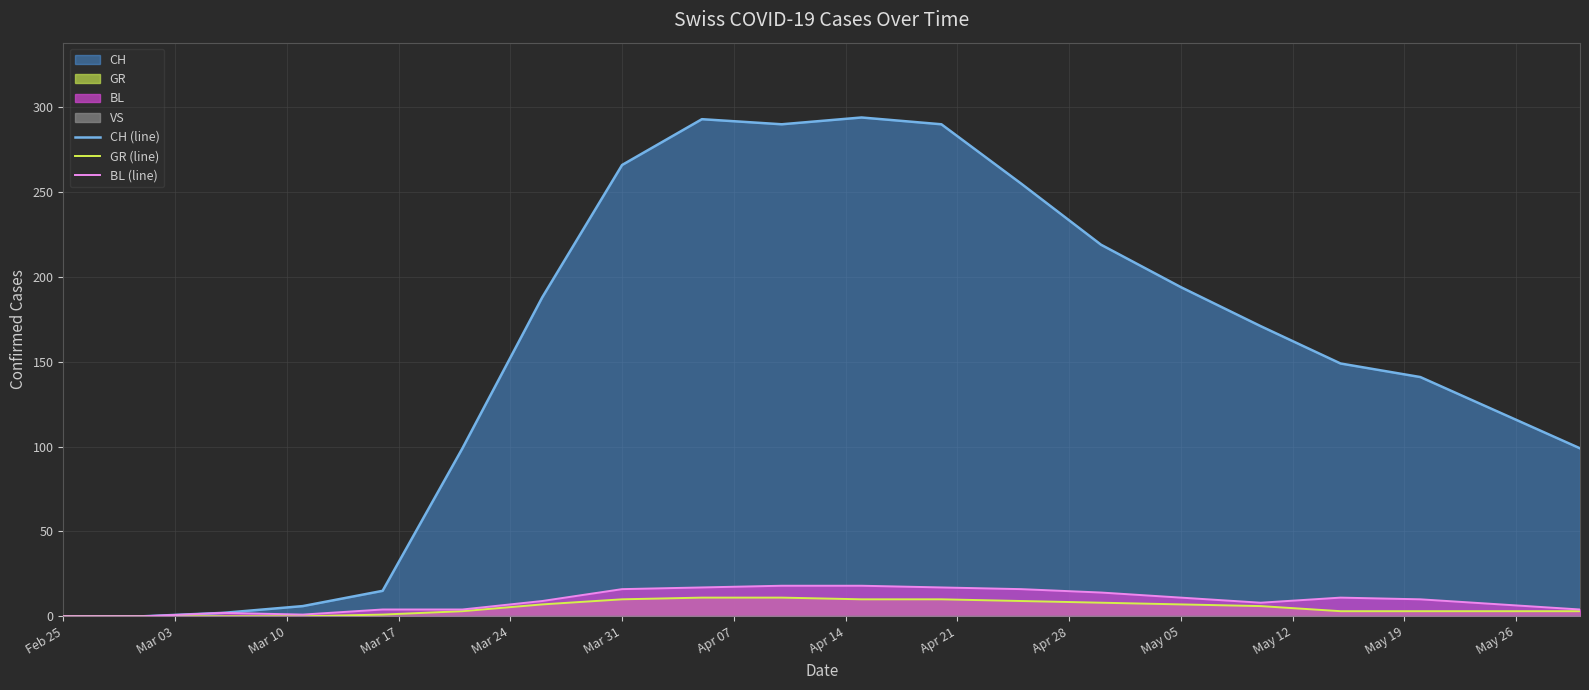

What is the maximum value for BL (line)?

18